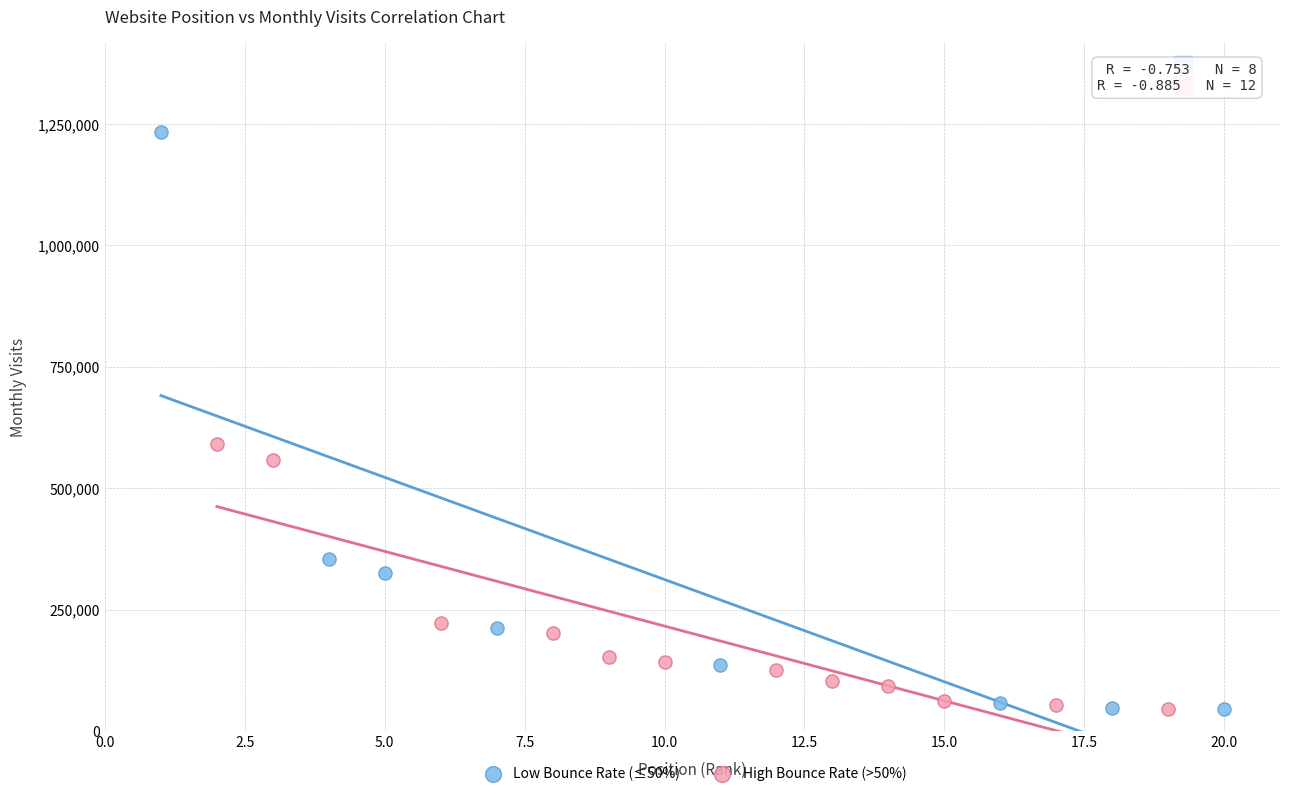

Which series has the widest spread of Y values?

Low Bounce Rate (≤50%)